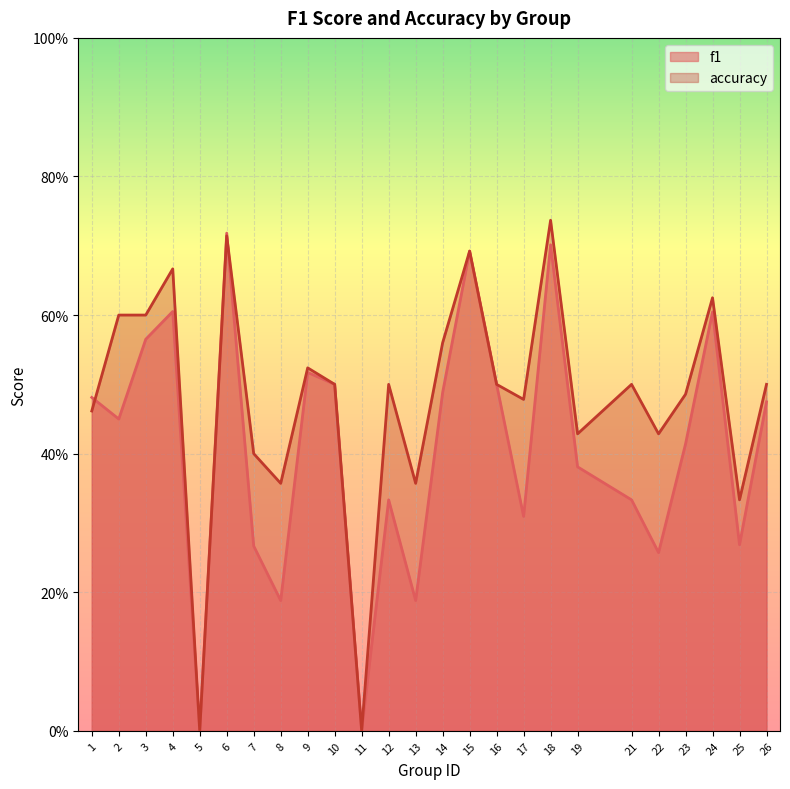

How many intersections are there between accuracy and f1?

2